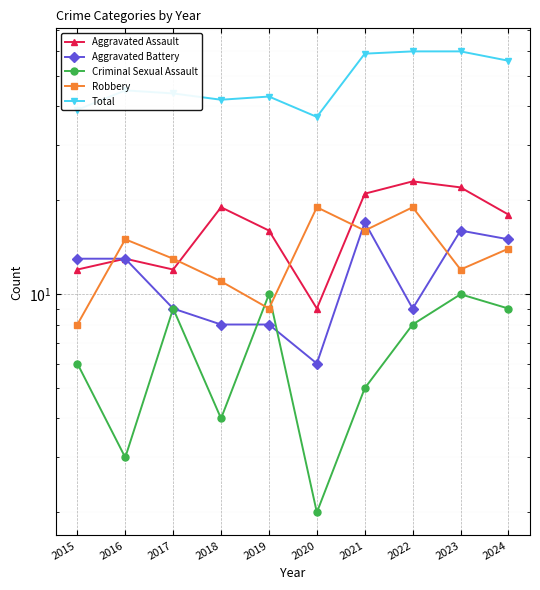

How many lines are shown in the chart?

5